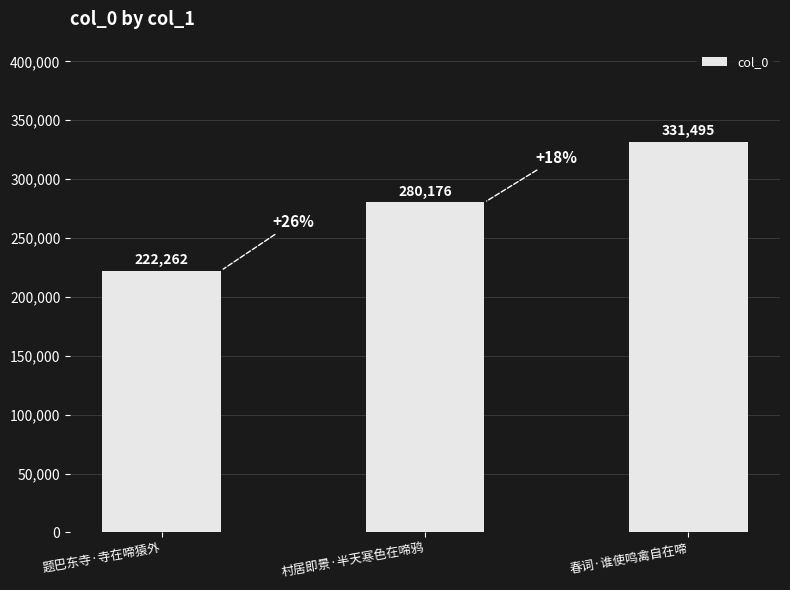

The chart shows a value of 222262 at 题巴东寺·寺在啼猿外. True or false?

True